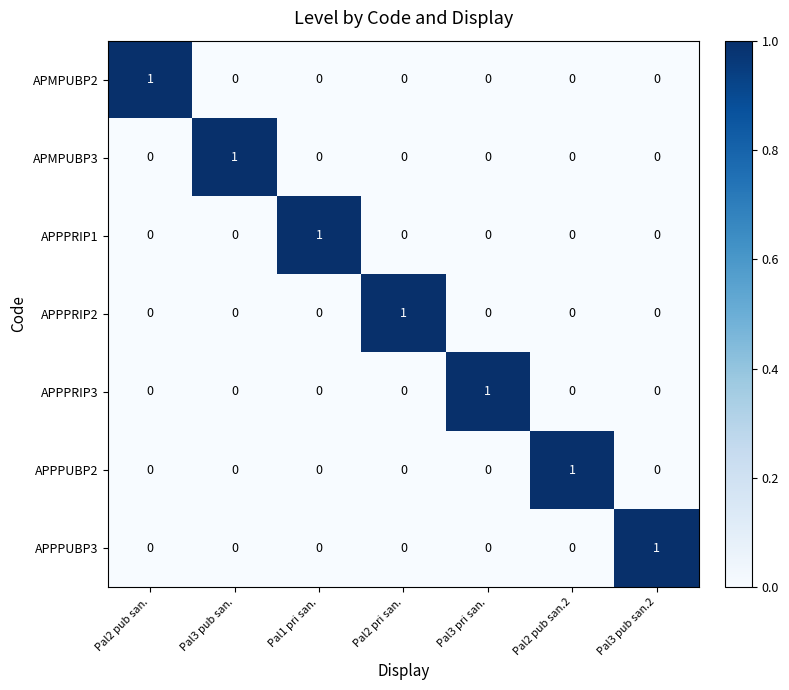

What is the difference between the highest and lowest values at Pal3 pri san.?

1